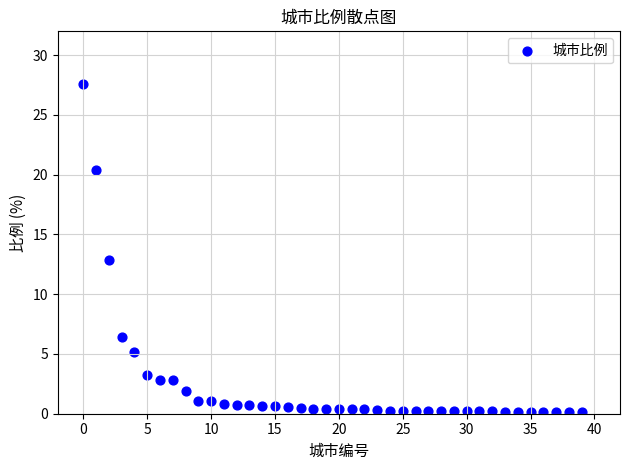

What is the range of Y values (max minus min)?

27.5